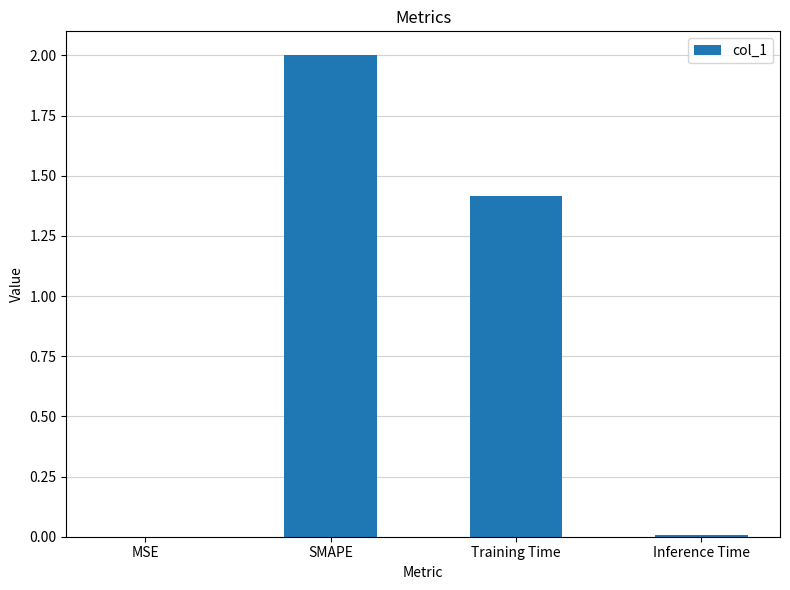

Which has a higher value, Training Time or SMAPE?

SMAPE